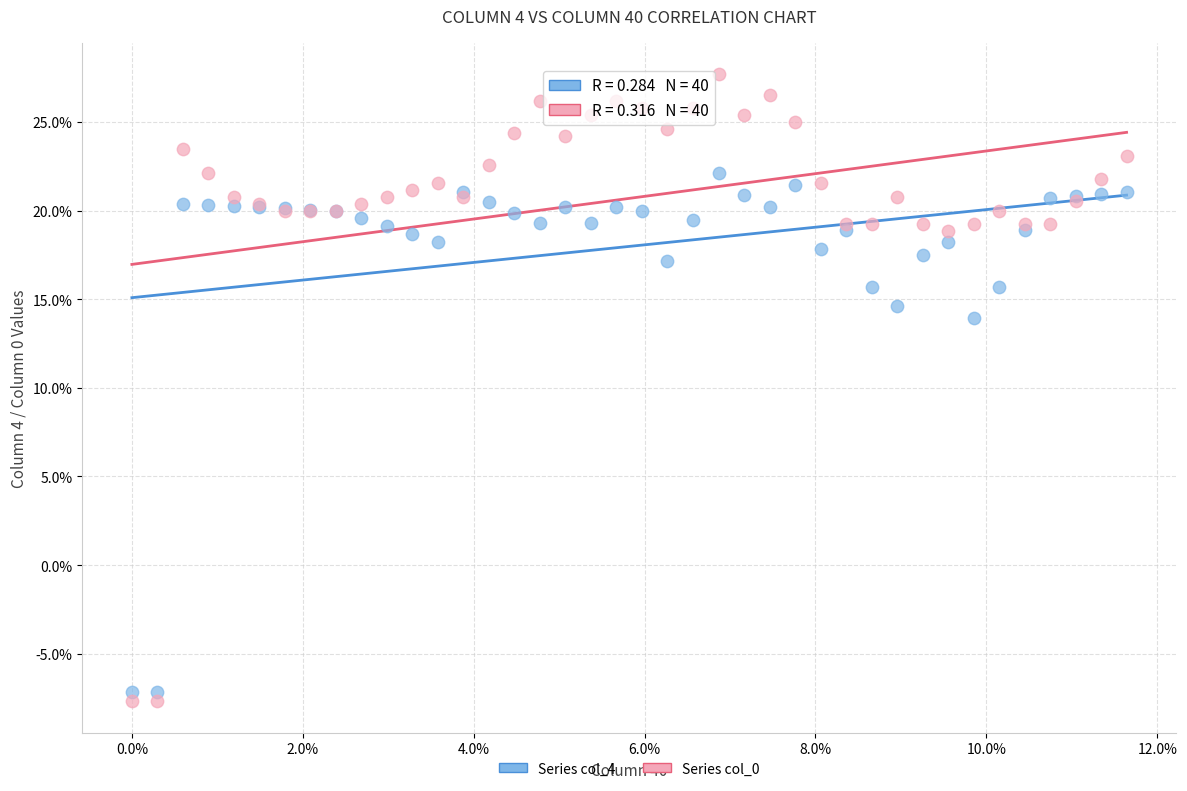

Which series reaches the minimum Y coordinate?

Series col_0